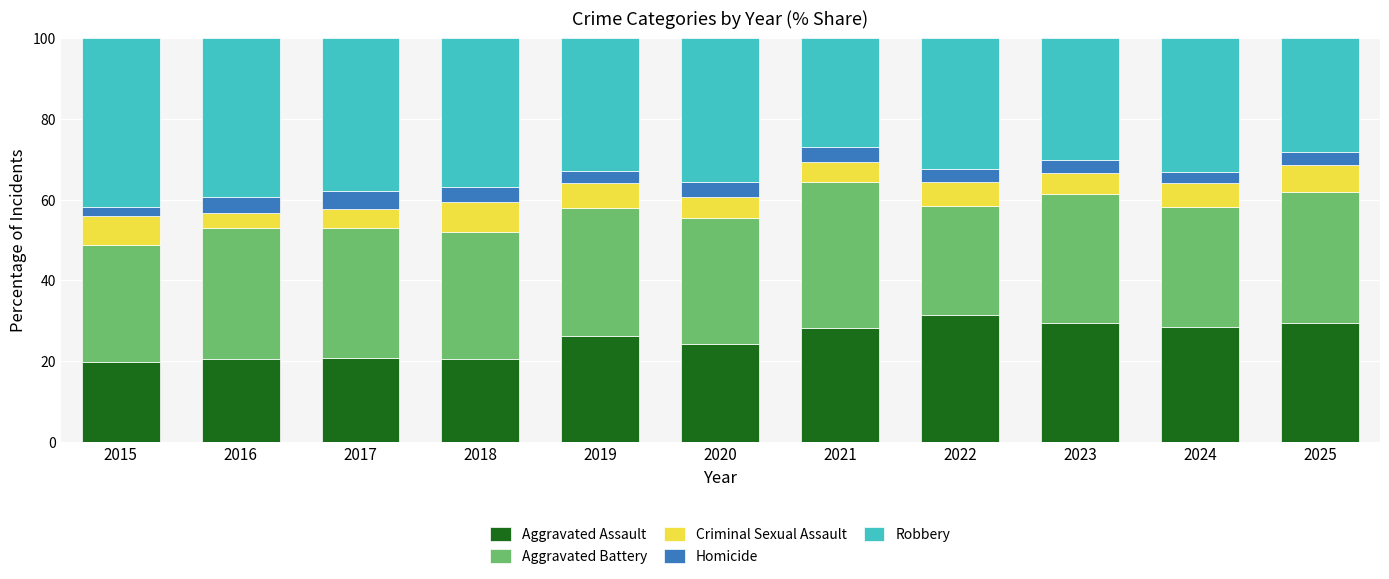

What are all the series names shown in the legend?

Aggravated Assault, Aggravated Battery, Criminal Sexual Assault, Homicide, Robbery